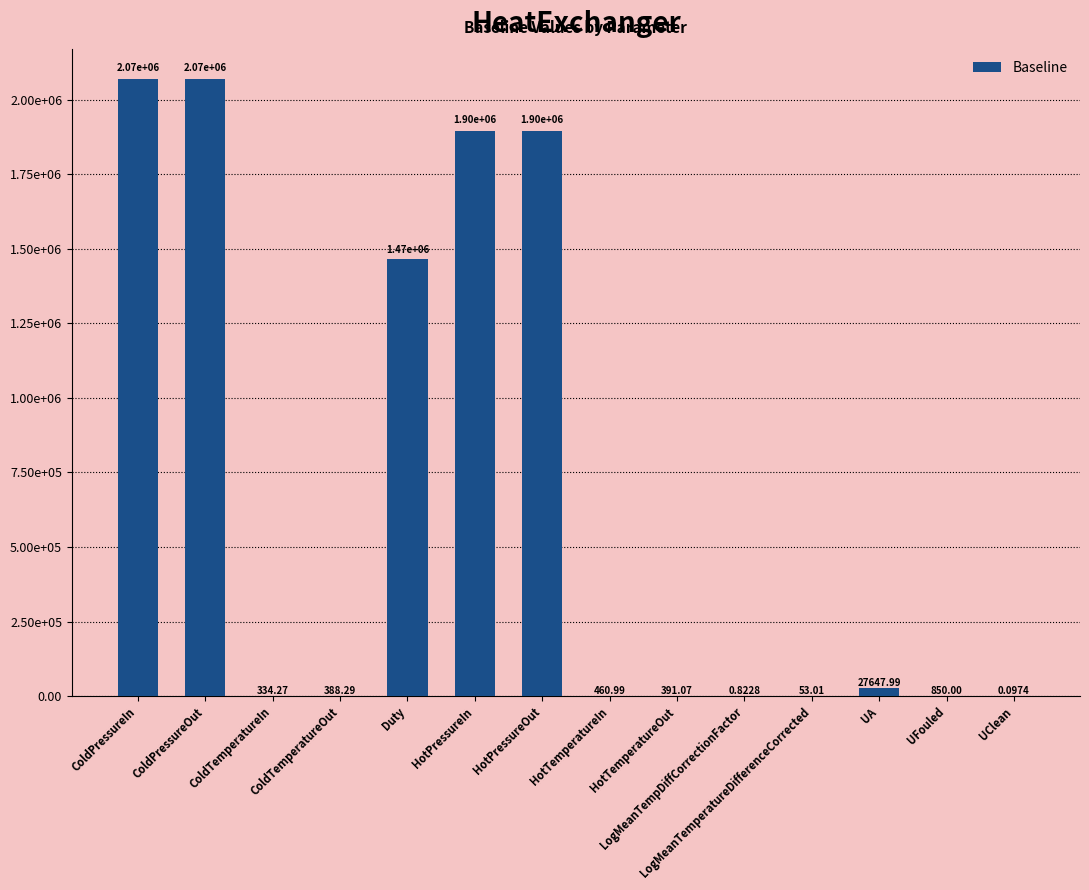

Which category has the highest value across all series?

ColdPressureIn